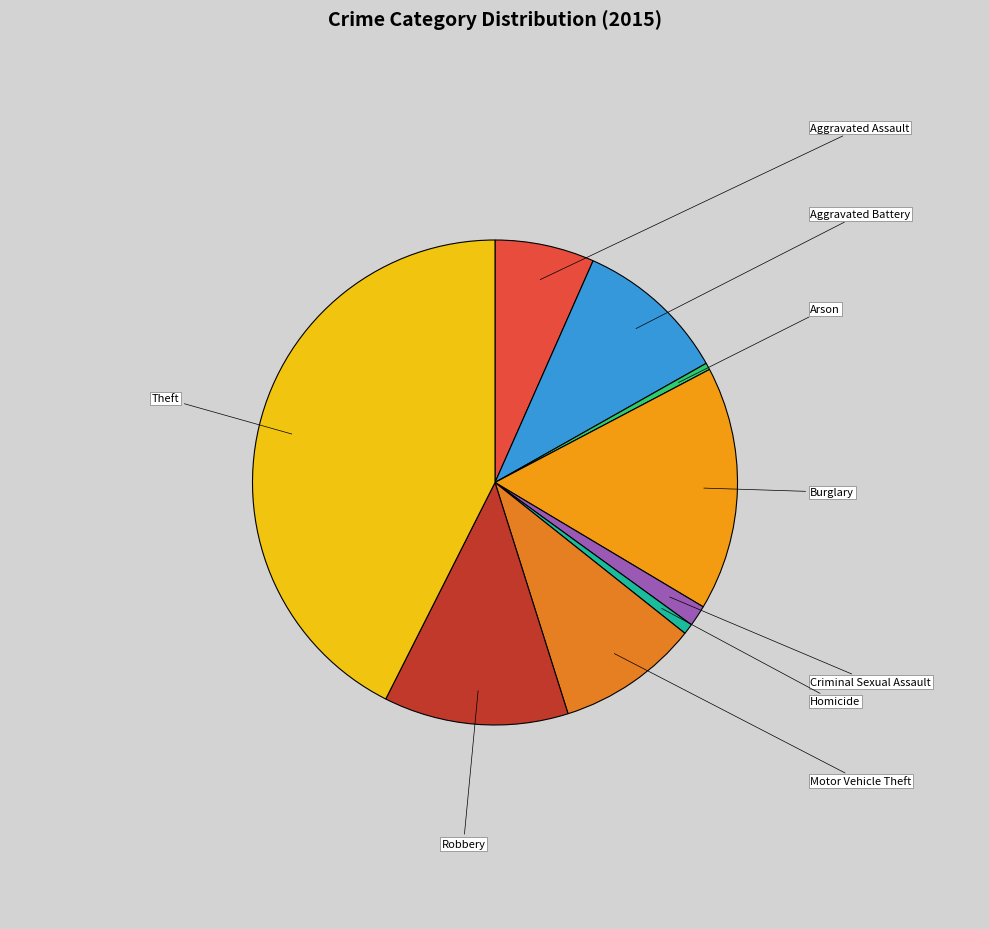

Is there a majority slice in this chart?

No